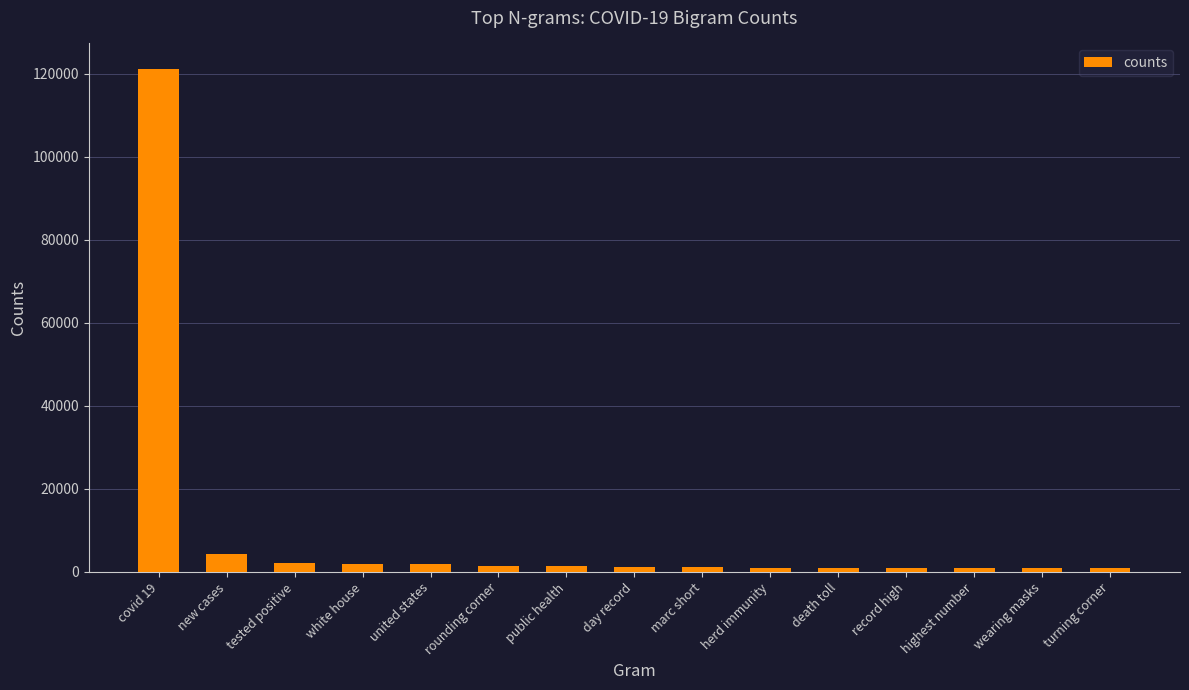

What is the label of the 7th bar from the right?

marc short